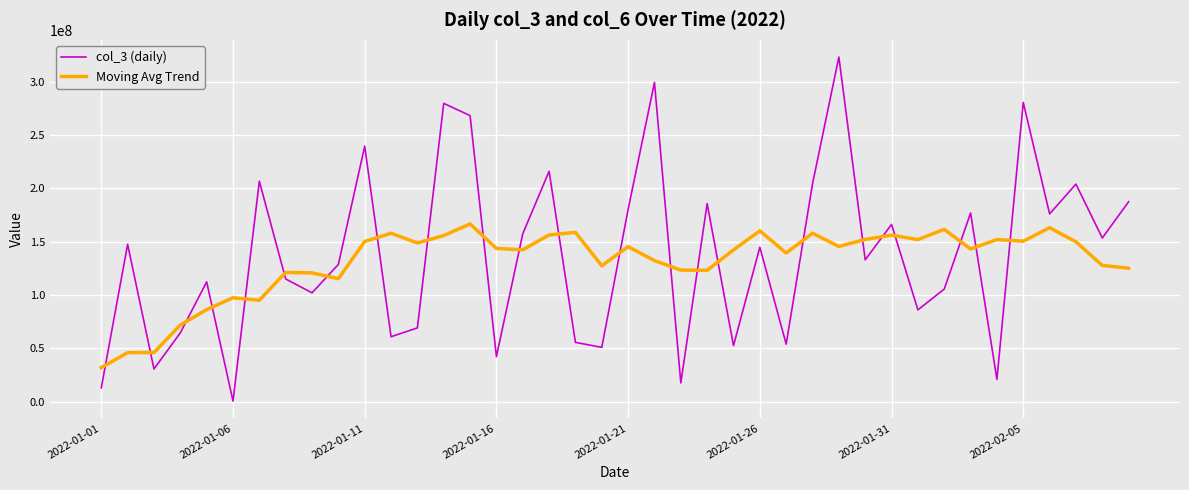

What is the greatest value displayed?

323239630.0